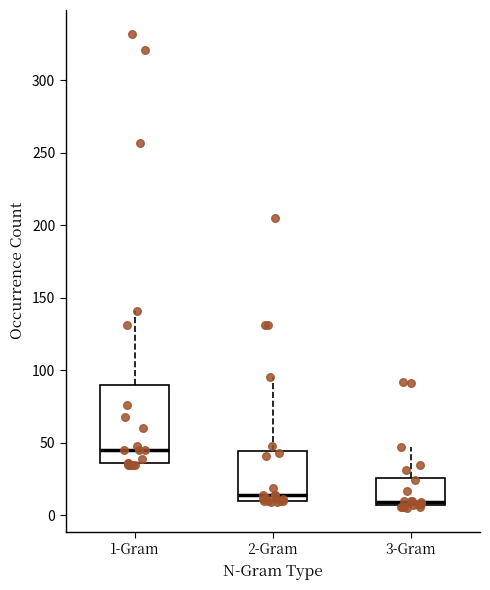

Reading left to right, transcribe this box plot: for each box, give where its median line is, the range the box spans, and where its two whiskers end, as read against the y-axis. The values are not printed on the chart, so give them approximately, as read against the axis.

1-Gram: median 45, box 35 to 90, whiskers 35 to 140
2-Gram: median 15, box 10 to 45, whiskers 10 to 95
3-Gram: median 10, box 5 to 25, whiskers 5 (just below the box's lower edge) to 45